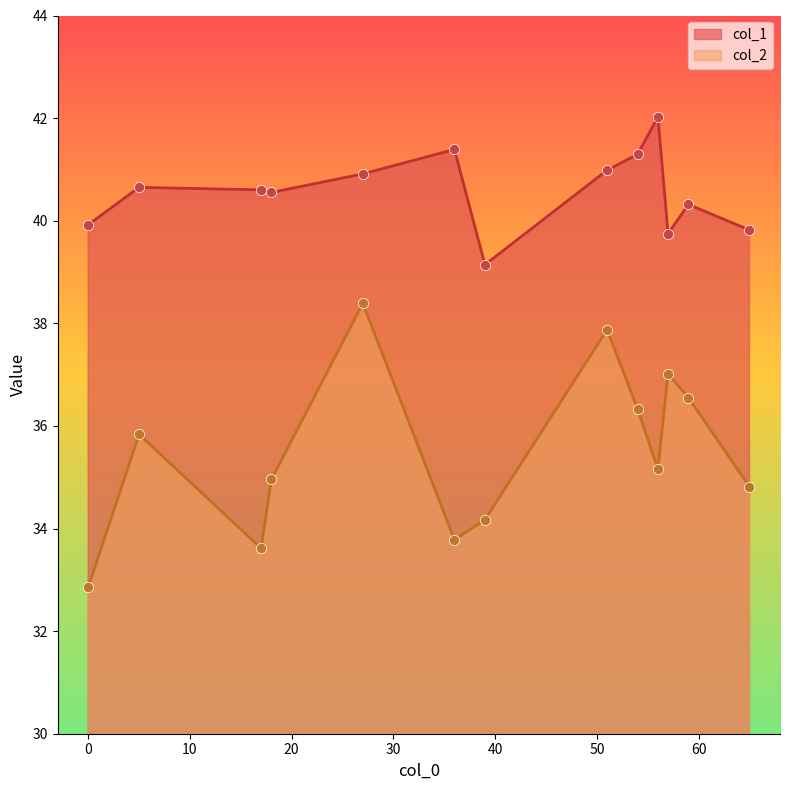

What is the total value across all series at 27?

79.3